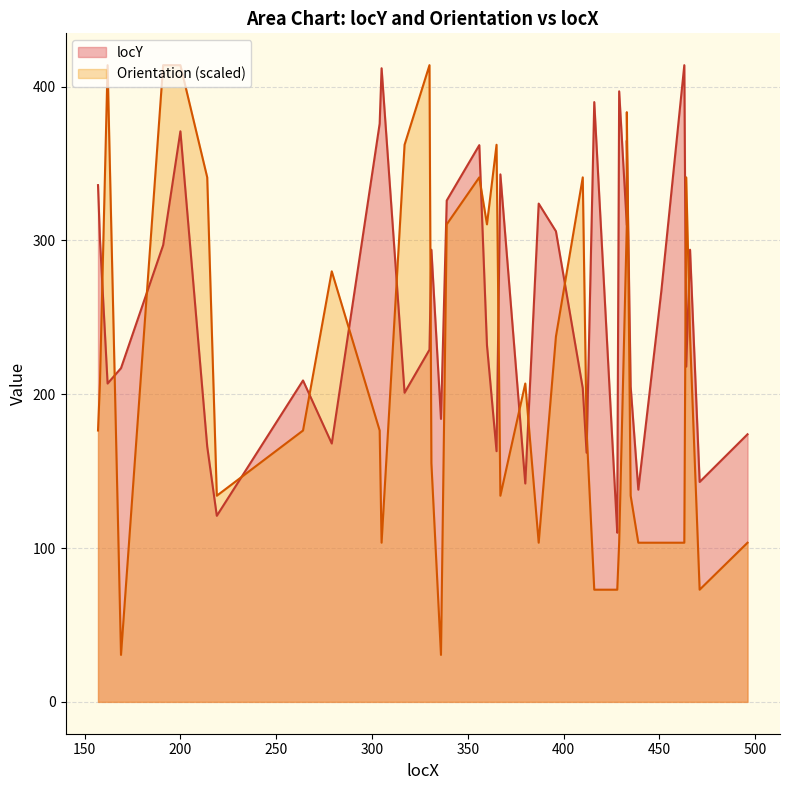

How many categories are shown in the chart?

40